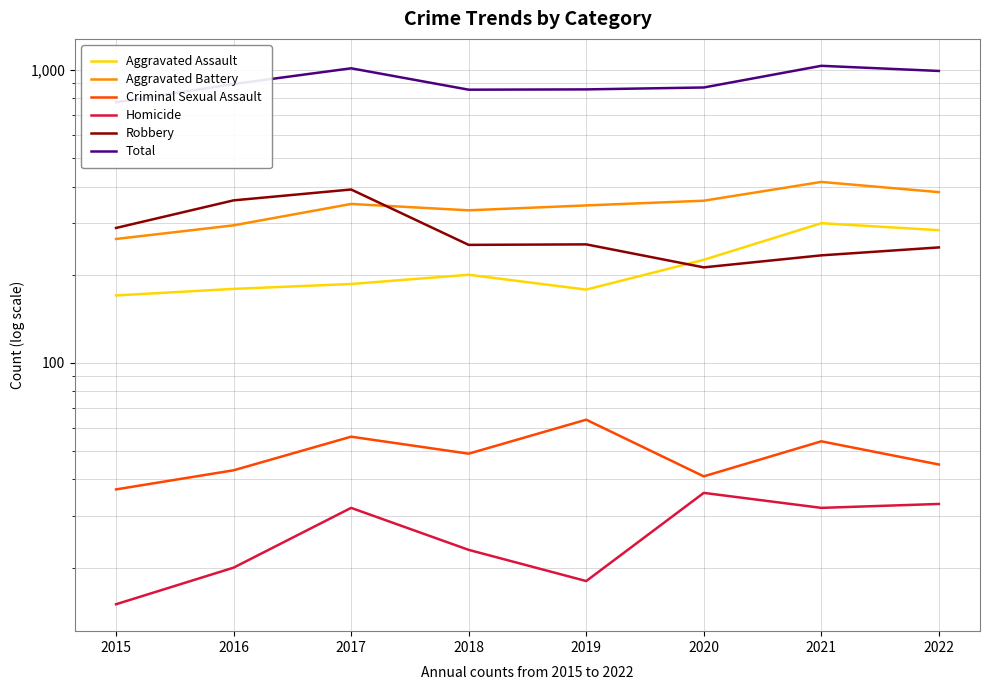

Reading left to right, what are all the values shown in this chart?

Aggravated Assault: 2015=170	2016=179	2017=186	2018=200	2019=178	2020=225	2021=300	2022=284
Aggravated Battery: 2015=265	2016=295	2017=349	2018=332	2019=345	2020=358	2021=415	2022=383
Criminal Sexual Assault: 2015=37	2016=43	2017=56	2018=49	2019=64	2020=41	2021=54	2022=45
Homicide: 2015=15	2016=20	2017=32	2018=23	2019=18	2020=36	2021=32	2022=33
Robbery: 2015=289	2016=359	2017=391	2018=253	2019=254	2020=212	2021=233	2022=248
Total: 2015=776	2016=896	2017=1014	2018=857	2019=859	2020=872	2021=1034	2022=993